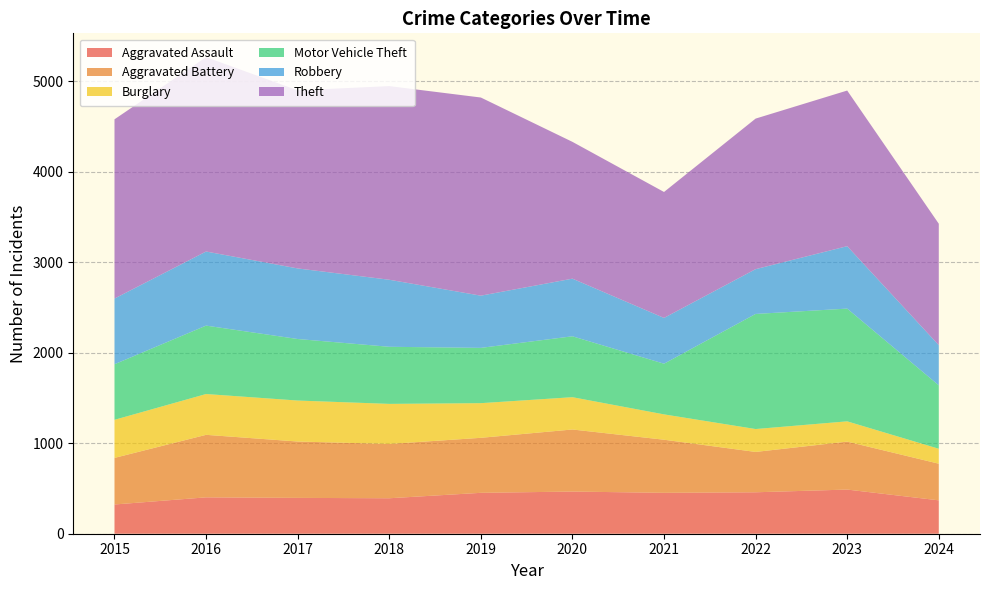

Reading left to right, list all the values displayed in this chart.

Aggravated Assault: 2015=323	2016=402	2017=396	2018=392	2019=452	2020=466	2021=452	2022=458	2023=488	2024=369
Aggravated Battery: 2015=515	2016=691	2017=623	2018=600	2019=608	2020=686	2021=587	2022=446	2023=530	2024=405
Burglary: 2015=421	2016=451	2017=453	2018=443	2019=383	2020=357	2021=280	2022=253	2023=224	2024=165
Motor Vehicle Theft: 2015=614	2016=756	2017=680	2018=631	2019=611	2020=673	2021=560	2022=1272	2023=1246	2024=701
Robbery: 2015=726	2016=819	2017=780	2018=741	2019=577	2020=637	2021=506	2022=495	2023=690	2024=444
Theft: 2015=1981	2016=2148	2017=1968	2018=2140	2019=2190	2020=1512	2021=1392	2022=1664	2023=1720	2024=1342